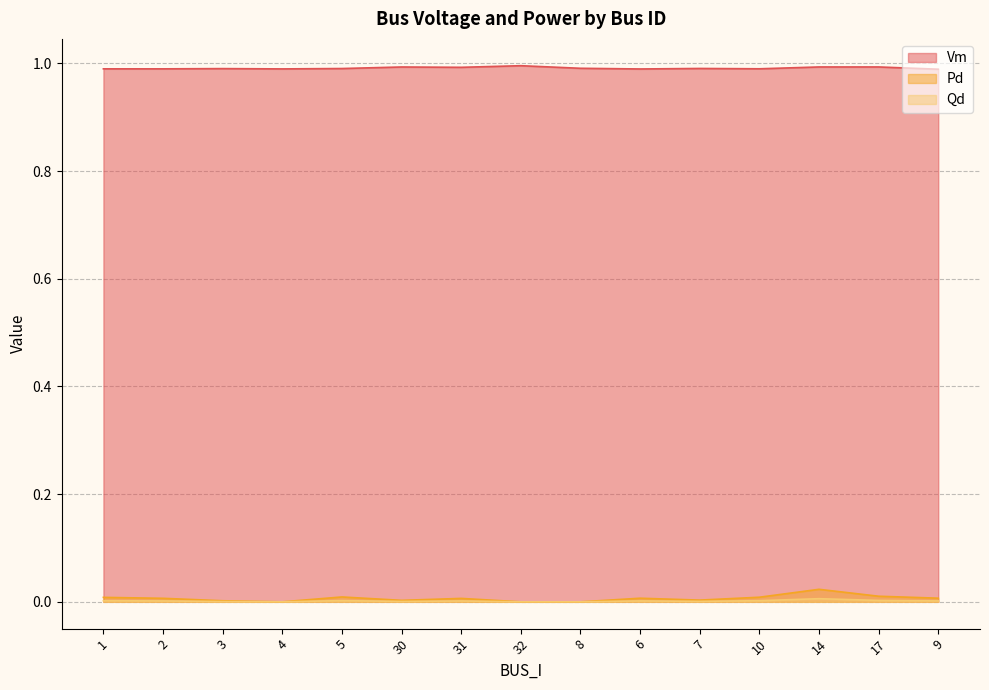

How many interior local peaks does the Pd series have?

4